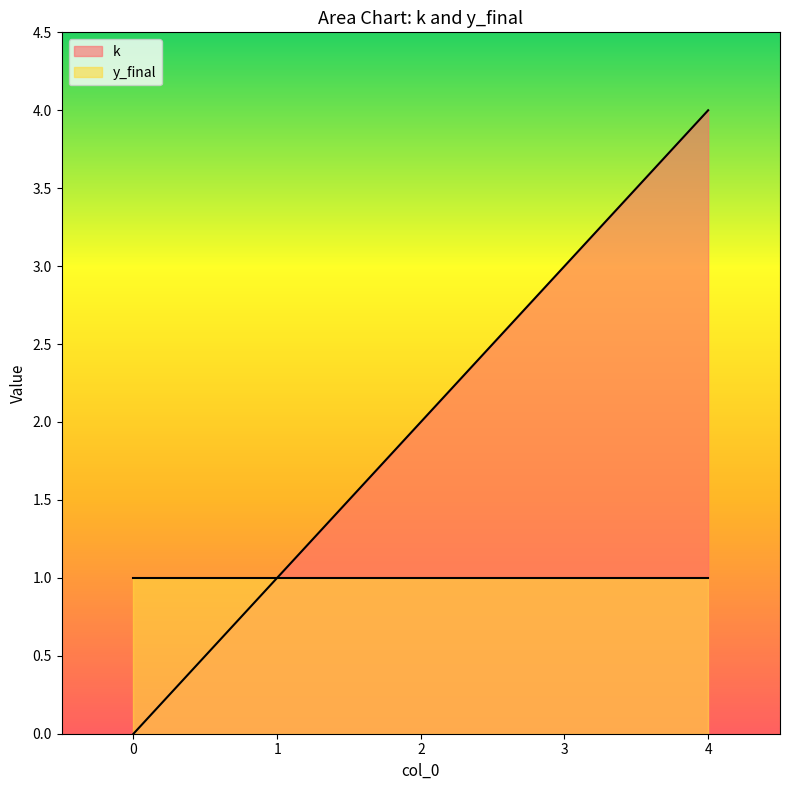

Rank the categories by value from lowest to highest.

0, 1, 2, 3, 4